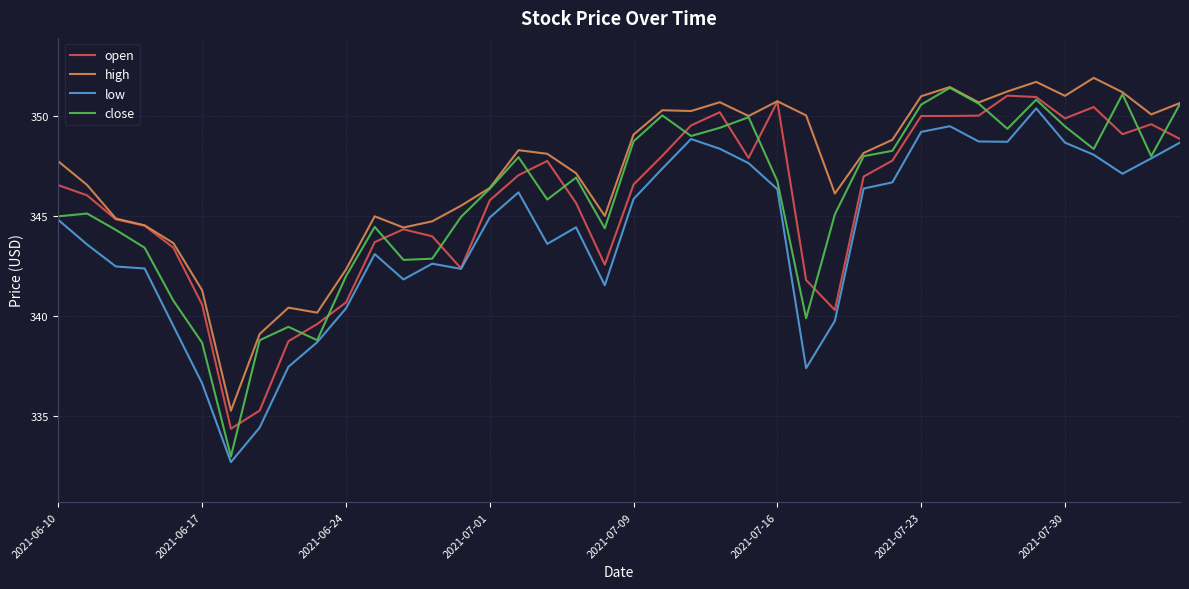

What is the average value of the high series?

347.1